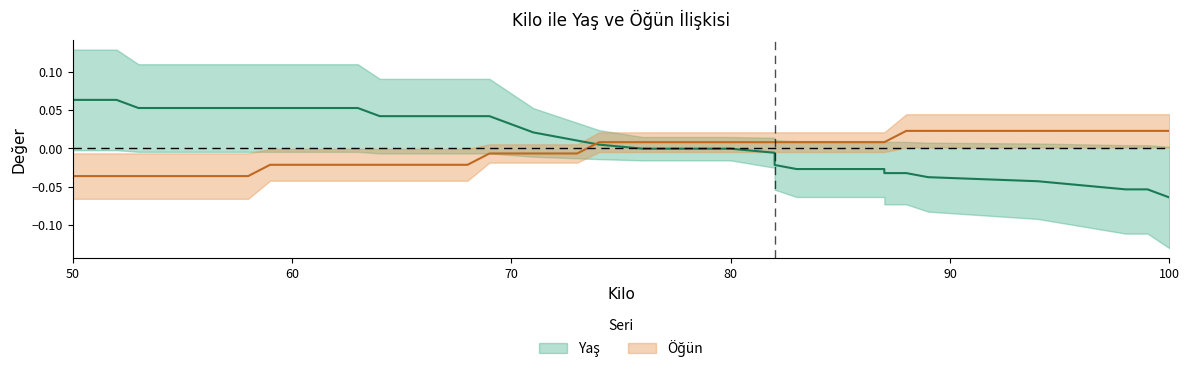

The value of Öğün at 52 is -0.0. True or false?

True